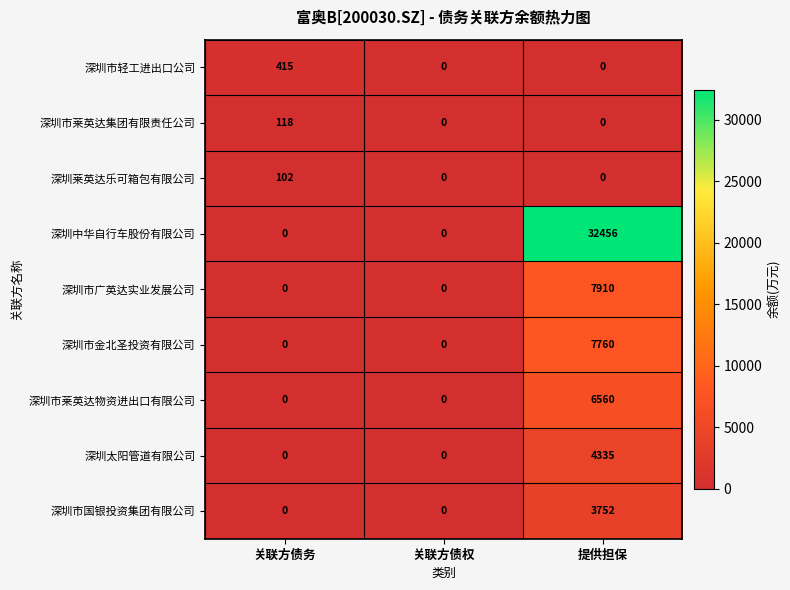

Reading right to left, list all the values displayed in this chart.

深圳市轻工进出口公司: 0	0	415
深圳市莱英达集团有限责任公司: 0	0	118
深圳莱英达乐可箱包有限公司: 0	0	102
深圳中华自行车股份有限公司: 32456	0	0
深圳市广英达实业发展公司: 7910	0	0
深圳市金北圣投资有限公司: 7760	0	0
深圳市莱英达物资进出口有限公司: 6560	0	0
深圳太阳管道有限公司: 4335	0	0
深圳市国银投资集团有限公司: 3752	0	0